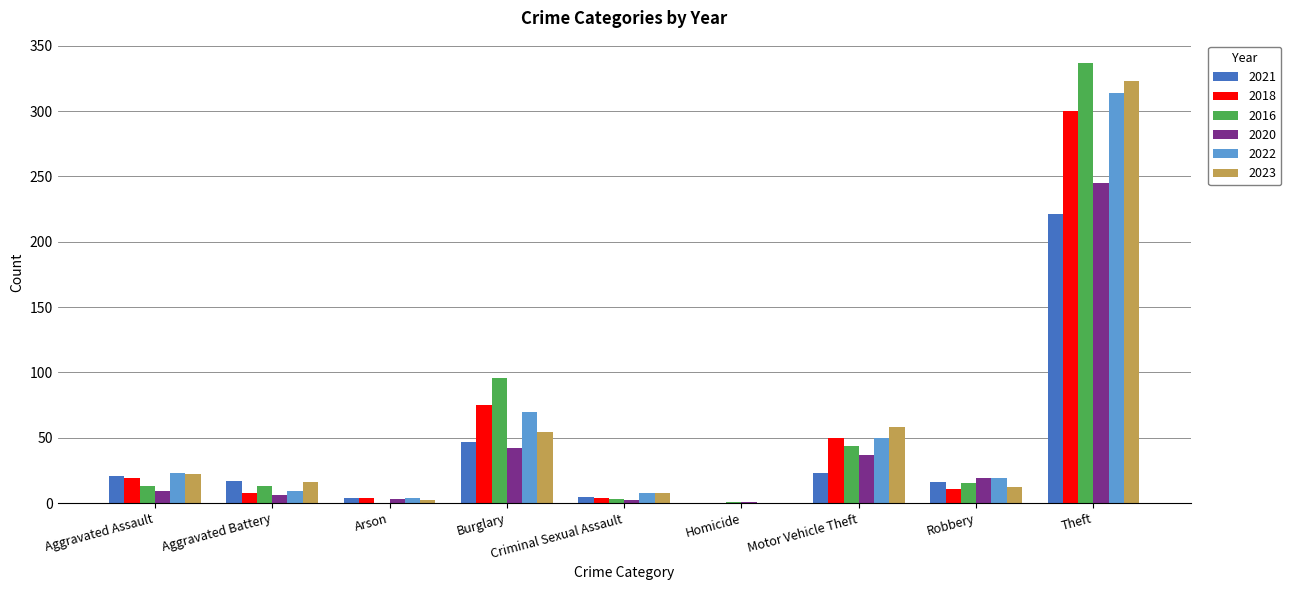

Is the value of 2020 at Theft greater than the value of 2023 at Arson?

Yes